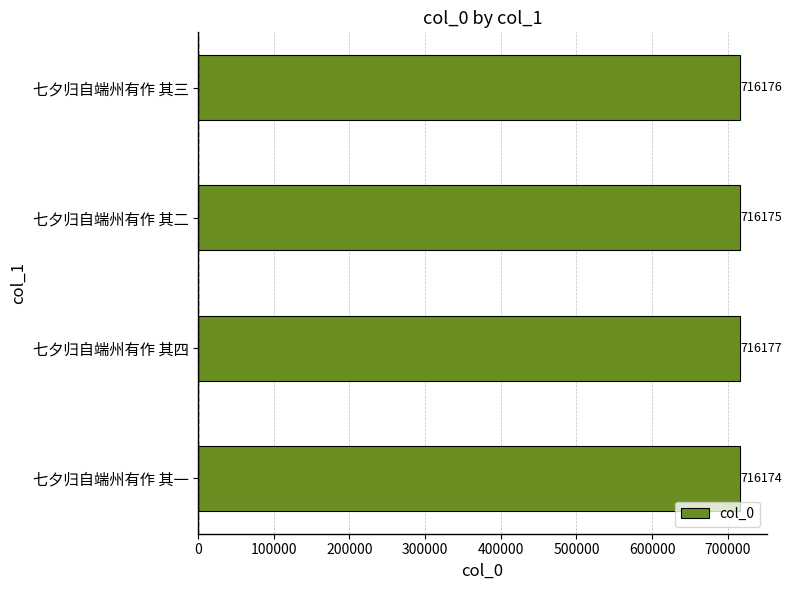

How many values are between 716175 and 716177?

3